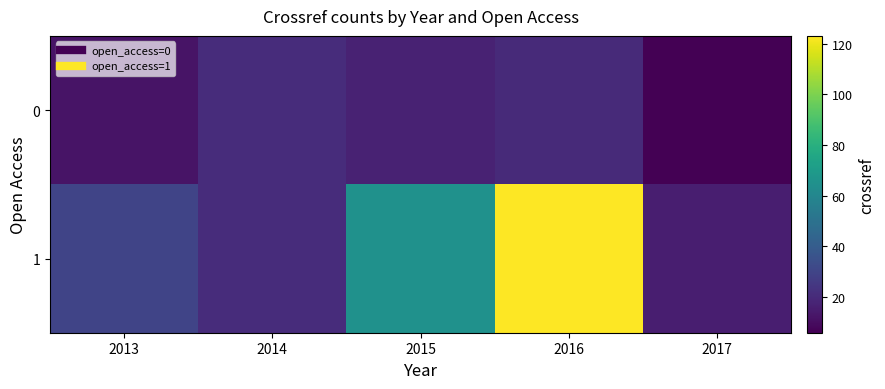

At 2014, list the series in order from largest to smallest.

0, 1